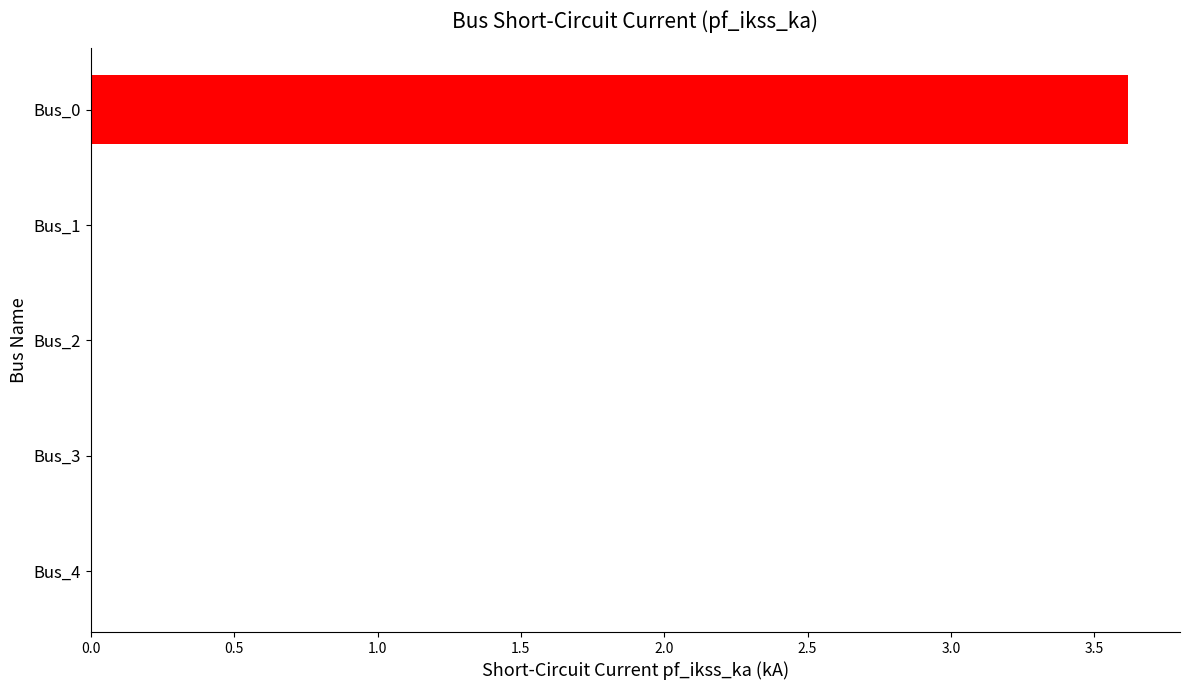

Between Bus_2 and Bus_0, which is larger?

Bus_0